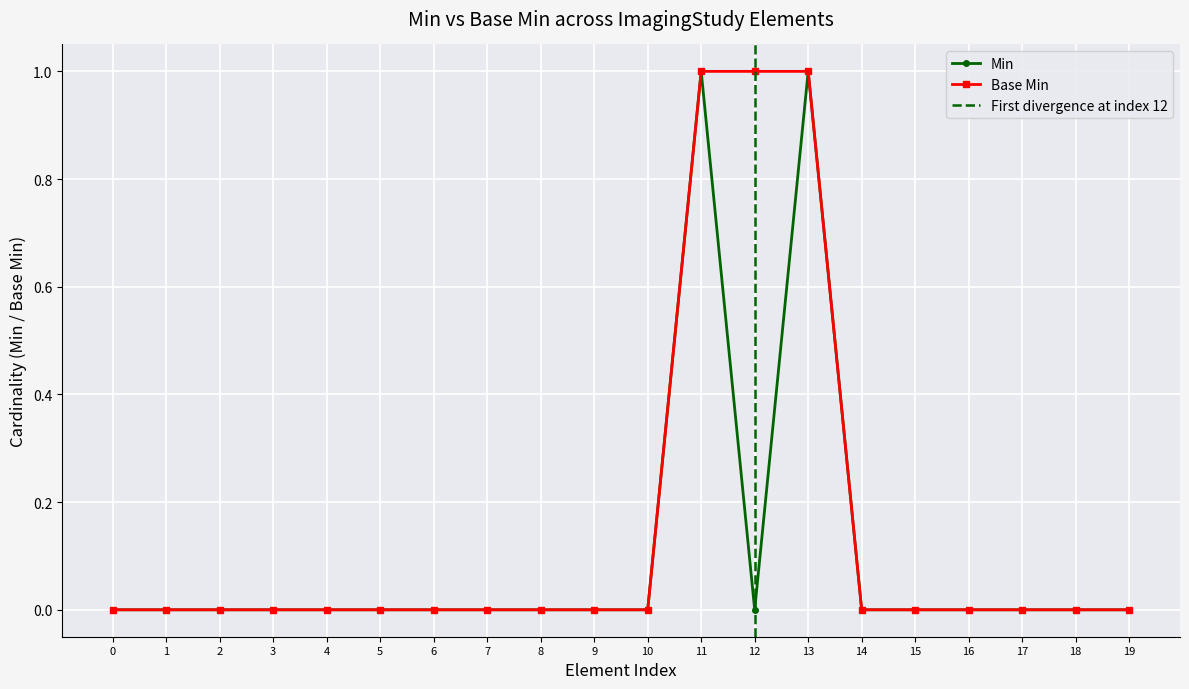

Is the value of Base Min at 13 greater than the value of Min at 1?

Yes